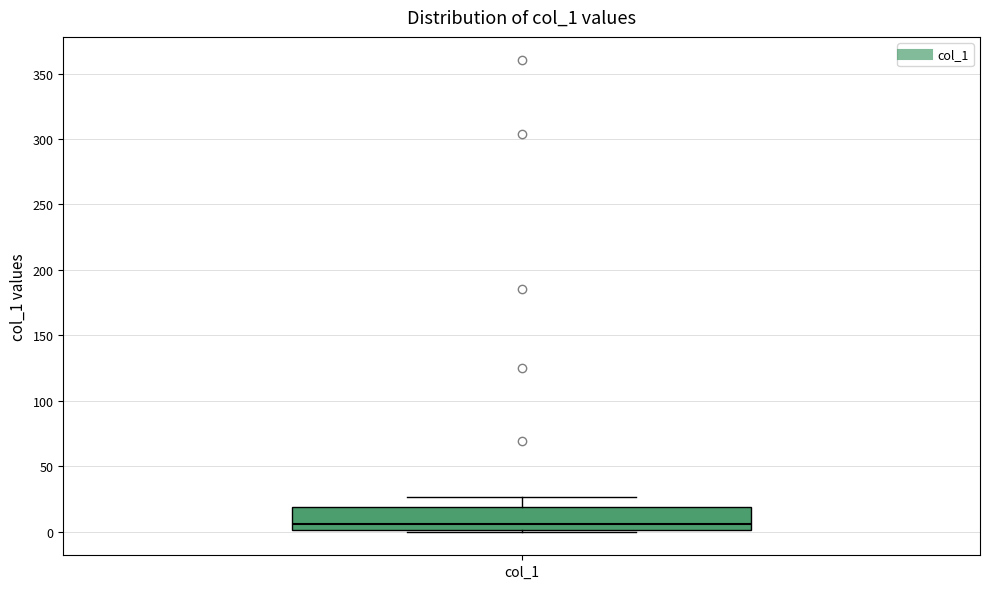

Where does the upper whisker of the box for col_1 end on the y-axis? The values are not printed on the chart, so give them approximately, as read against the axis.

25